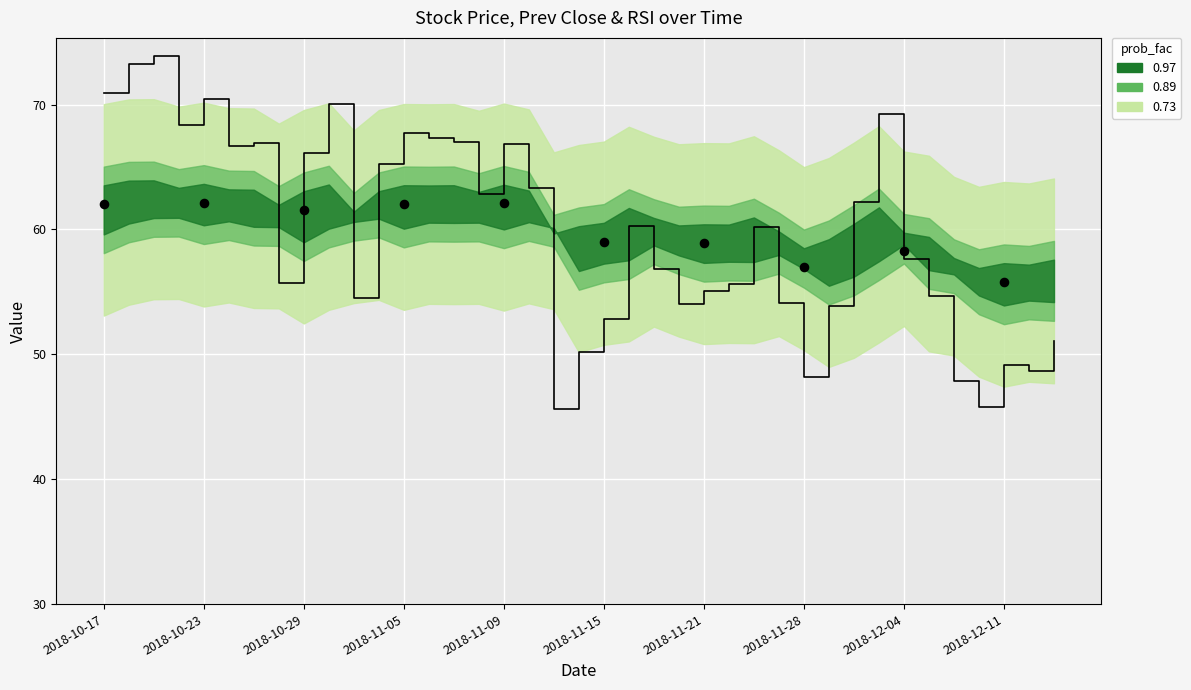

Which series has the largest total across all categories?

prev_close